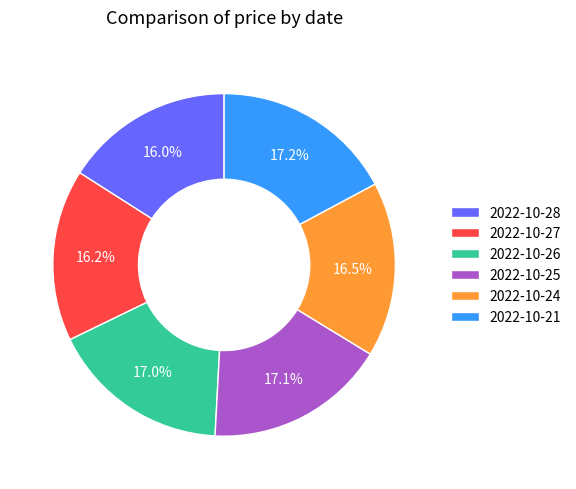

Does 2022-10-27 account for over 50% of the chart?

No